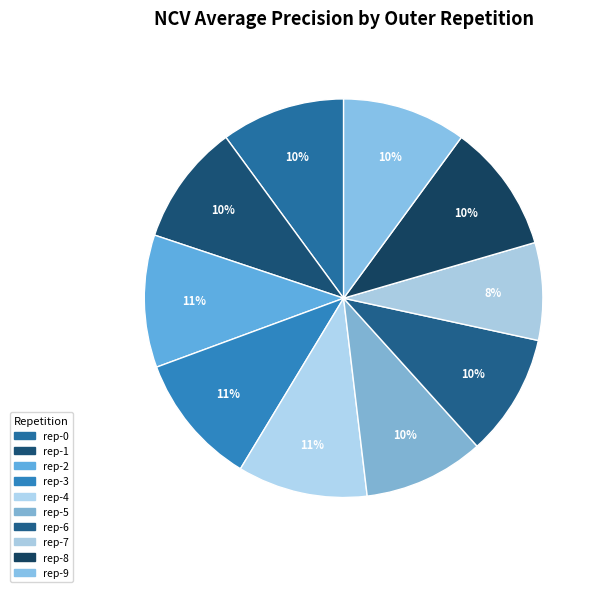

What is the smallest slice in the pie chart?

rep-7